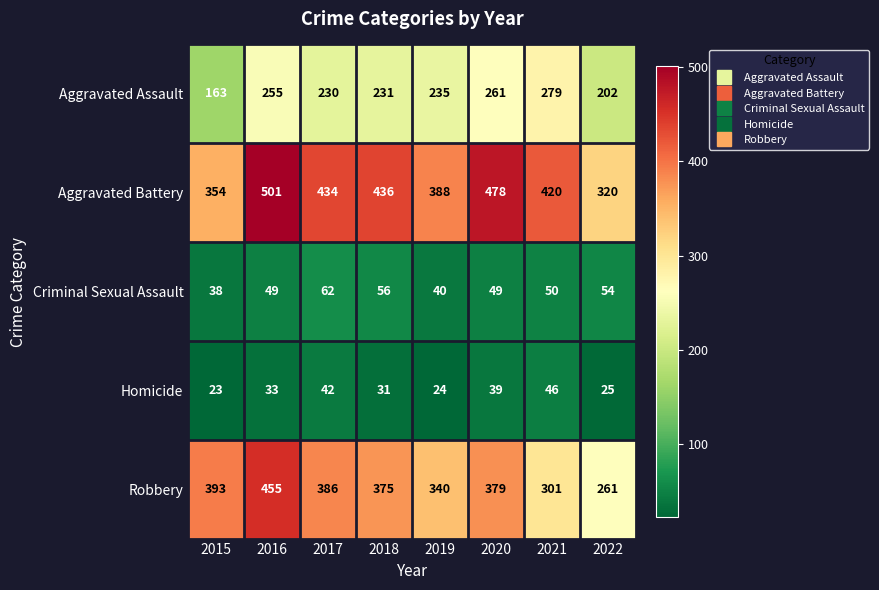

Which category has the highest value across all series?

2016